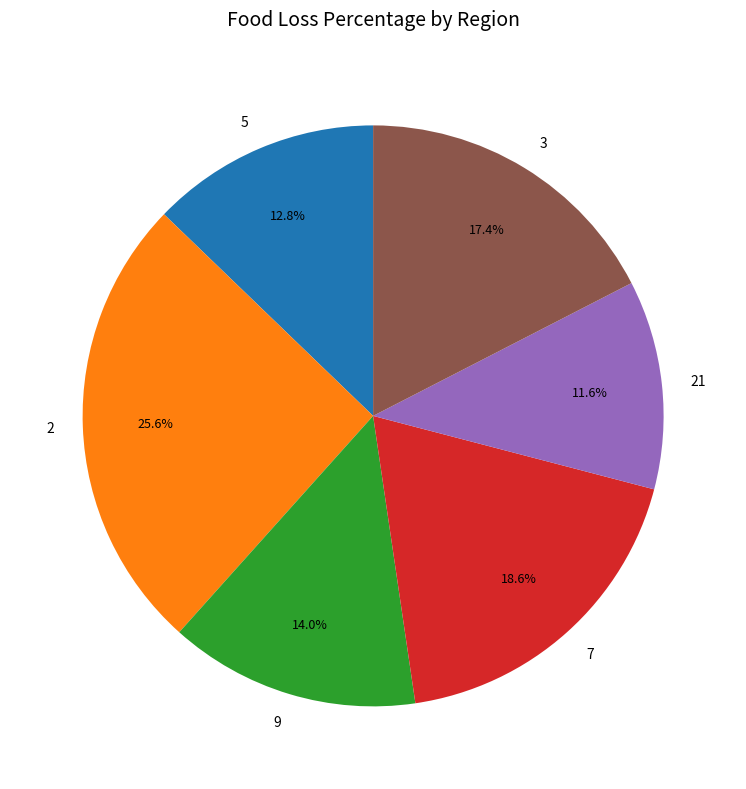

Is there any slice that represents more than half of the pie?

No